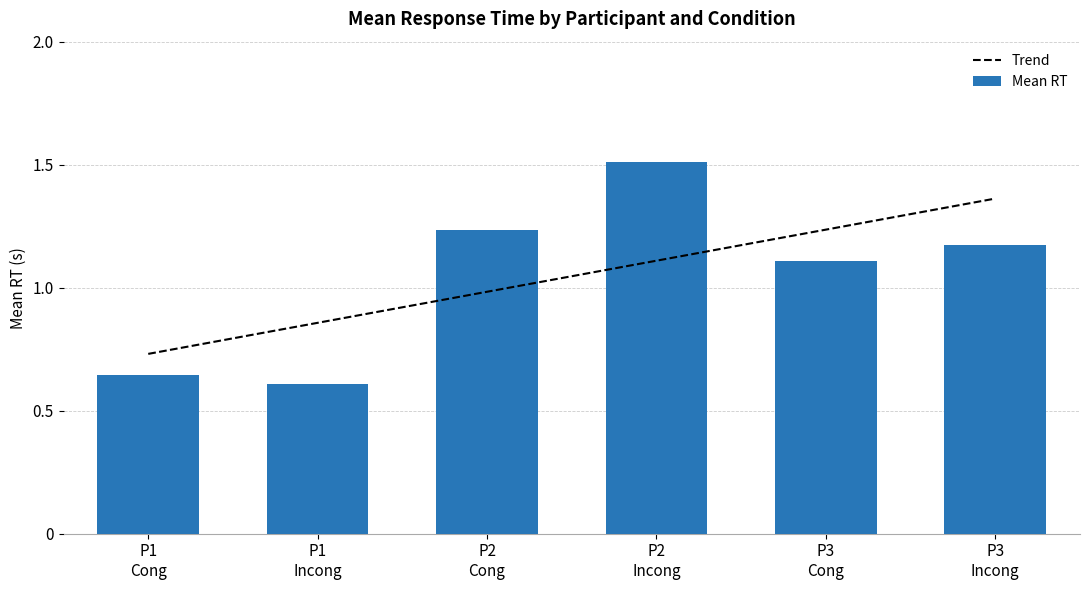

List the labels in order of Trend value, smallest first.

P1
Cong, P1
Incong, P2
Cong, P2
Incong, P3
Cong, P3
Incong